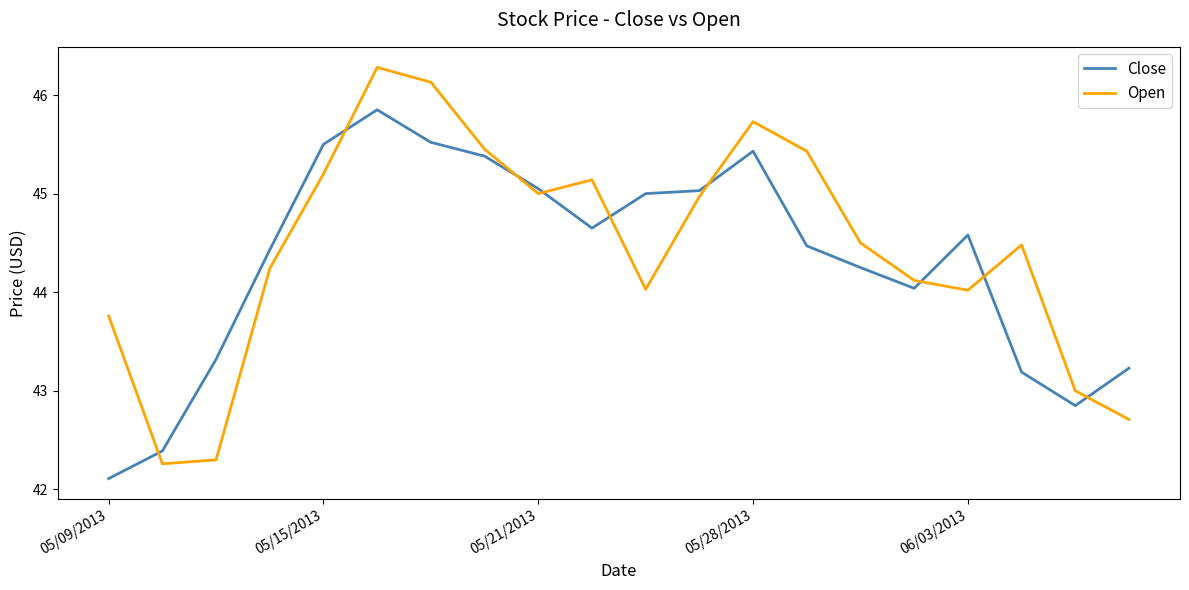

How many lines are shown in the chart?

2